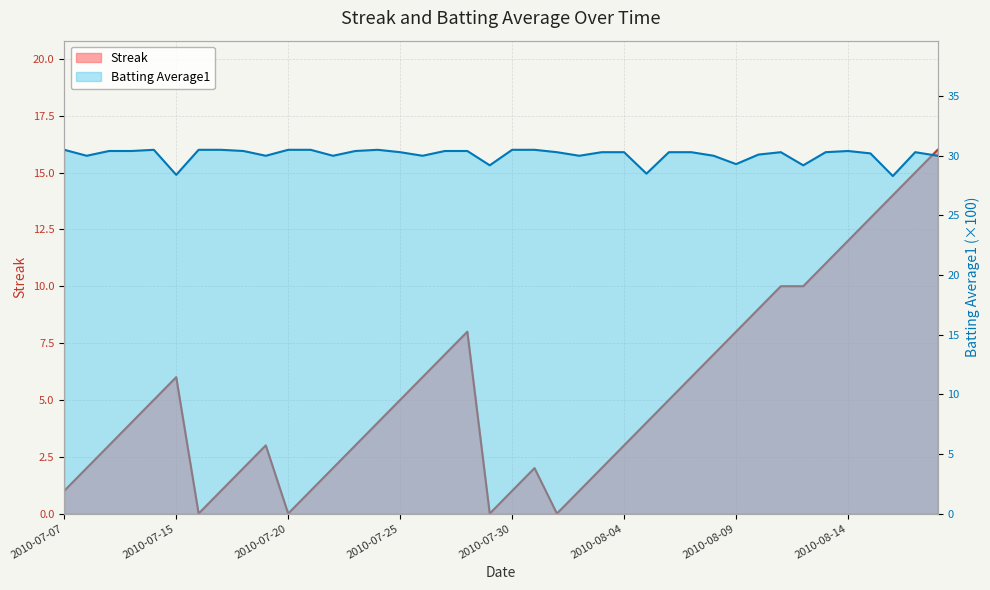

True or false: Batting Average1 has a value of 30.4 at 2010-07-10.

True